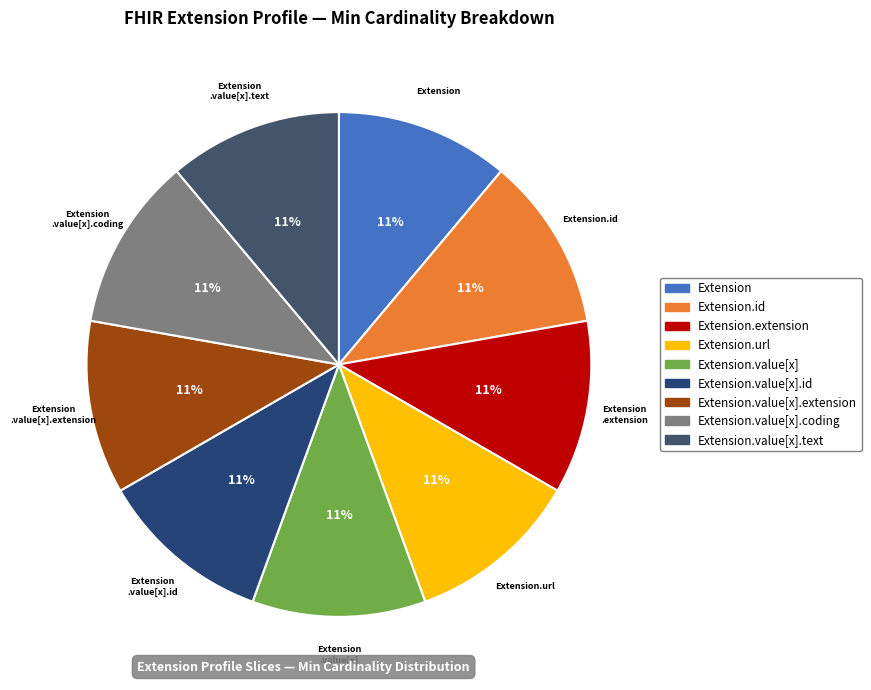

Which slice is the largest?

Extension.url